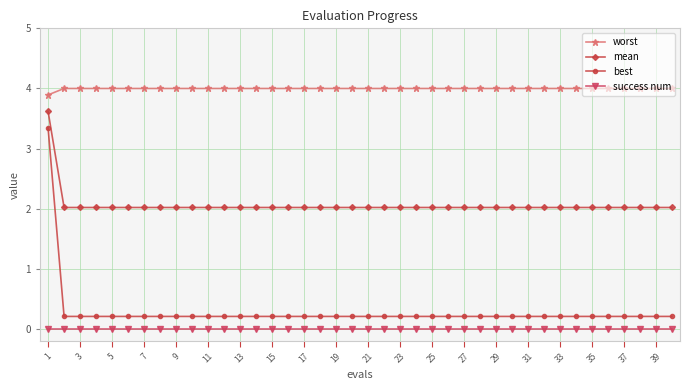

What is the value of the best point at the 25th from the left?

0.2